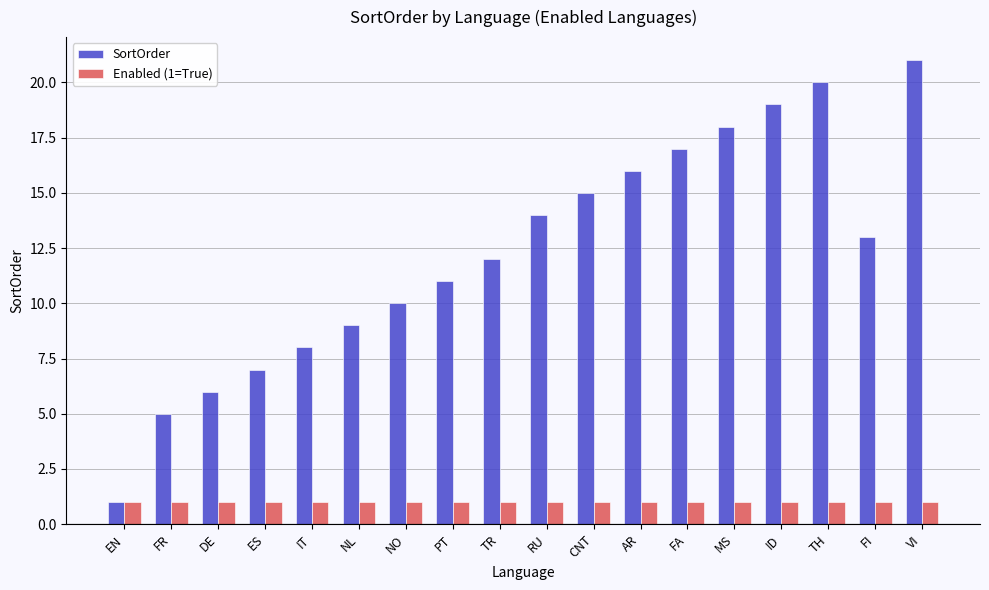

What position from the right is AR?

7